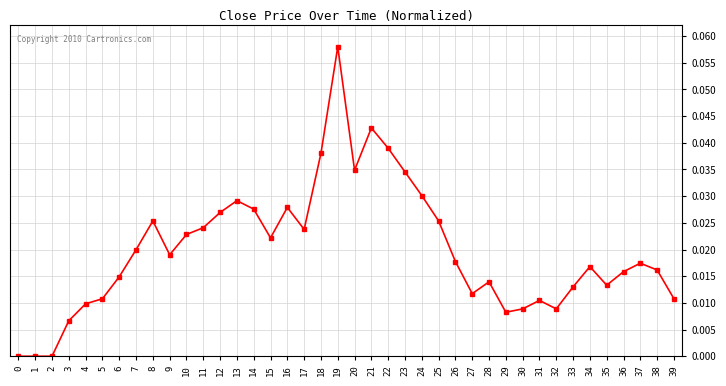

Which label corresponds to the largest value in the chart?

19